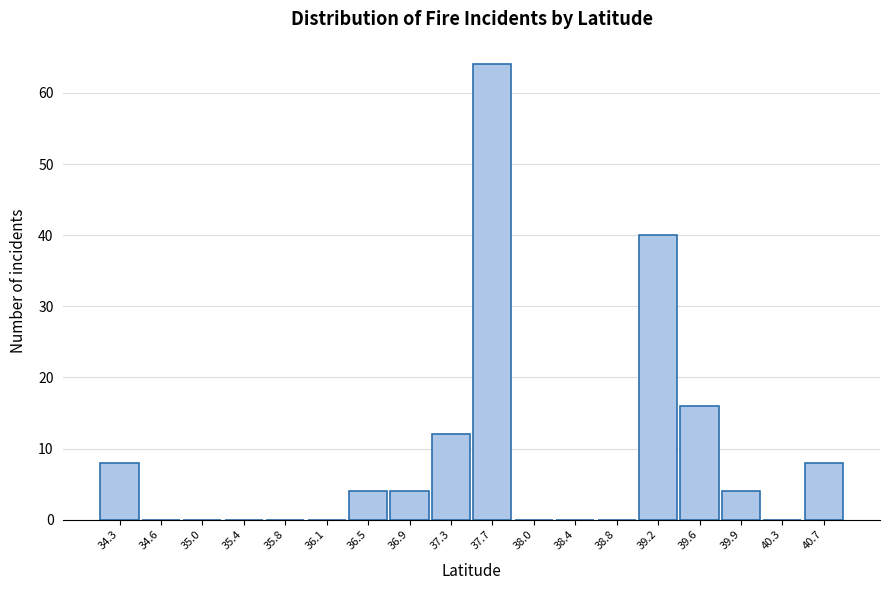

Reading right to left, what are all the values shown in this chart?

40.7=8	40.3=0	39.9=4	39.6=16	39.2=40	38.8=0	38.4=0	38.0=0	37.7=64	37.3=12	36.9=4	36.5=4	36.1=0	35.8=0	35.4=0	35.0=0	34.6=0	34.3=8